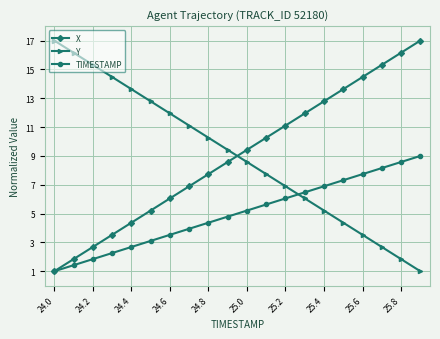

What is the highest value of the TIMESTAMP series?

9.0